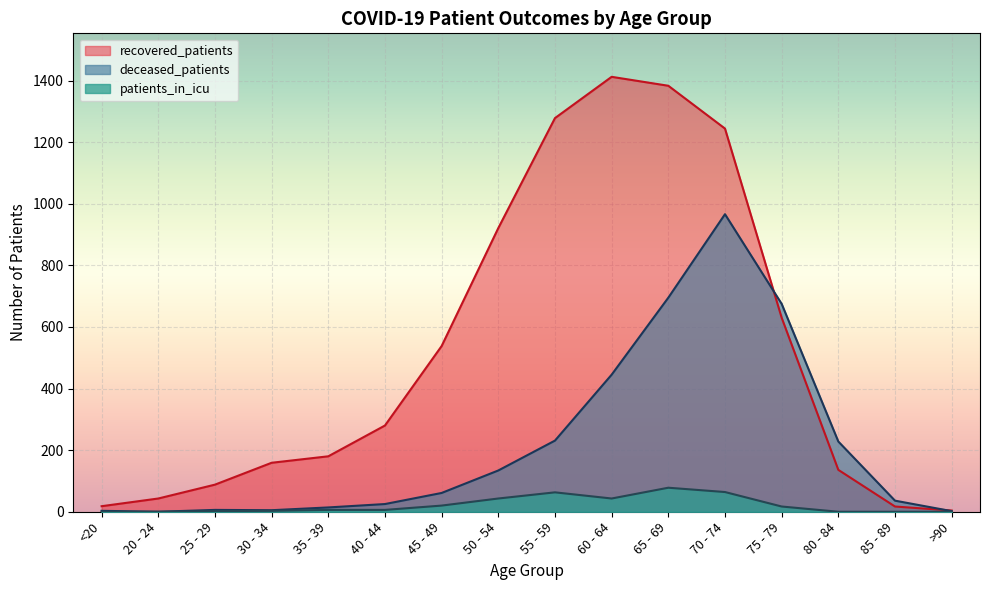

True or false: deceased_patients and patients_in_icu cross at least once.

False